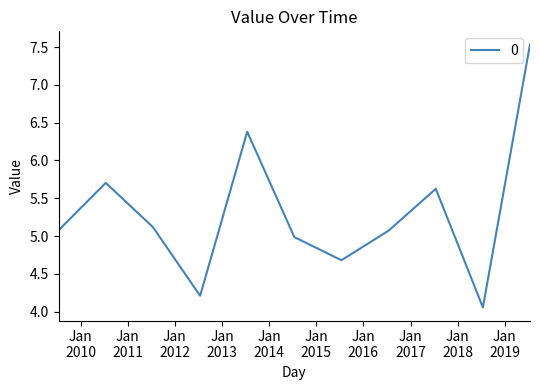

What is the difference between the maximum and minimum values?

3.5